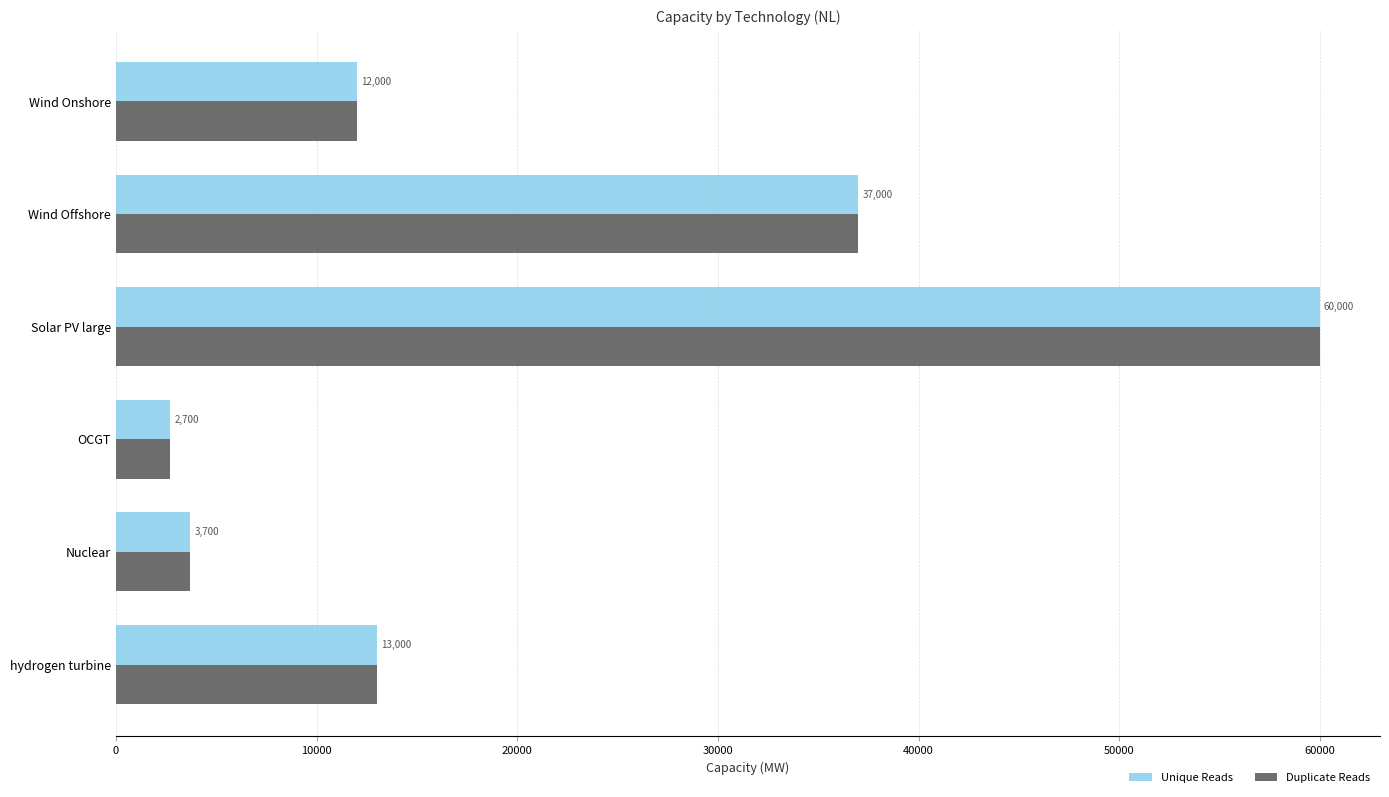

What is the difference between the second highest and minimum values in the Duplicate Reads series?

34300